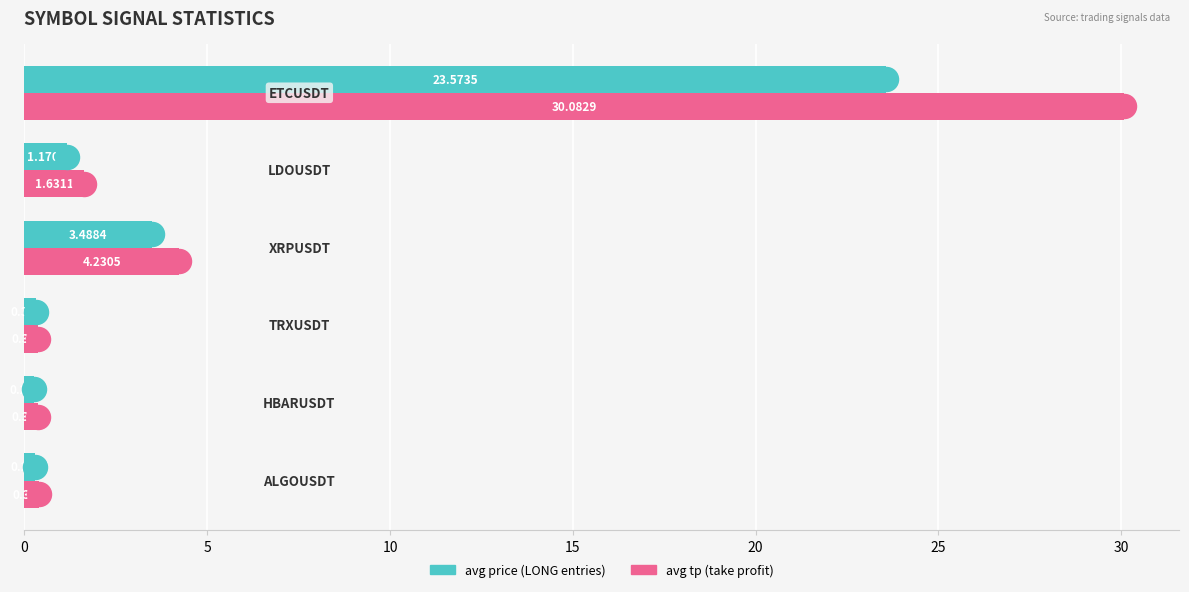

Is the value of avg price at 10 greater than the value of avg tp at 20?

No